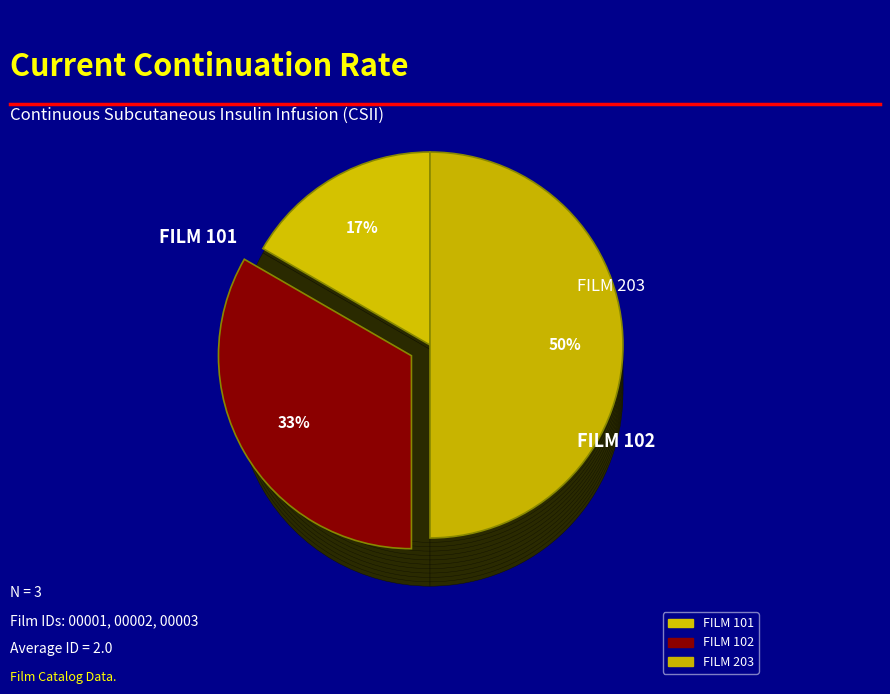

To the nearest percent, what portion does FILM 203 represent?

50%